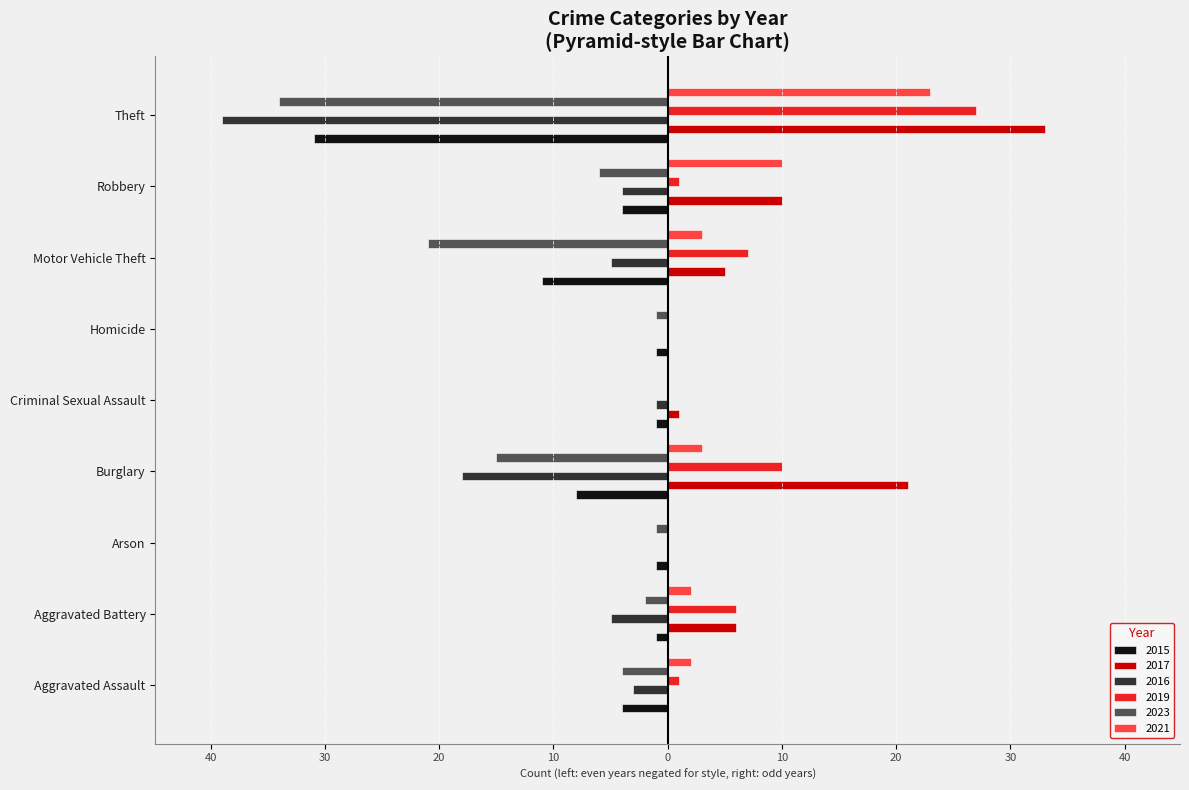

What are all the series names shown in the legend?

2015, 2017, 2016, 2019, 2023, 2021